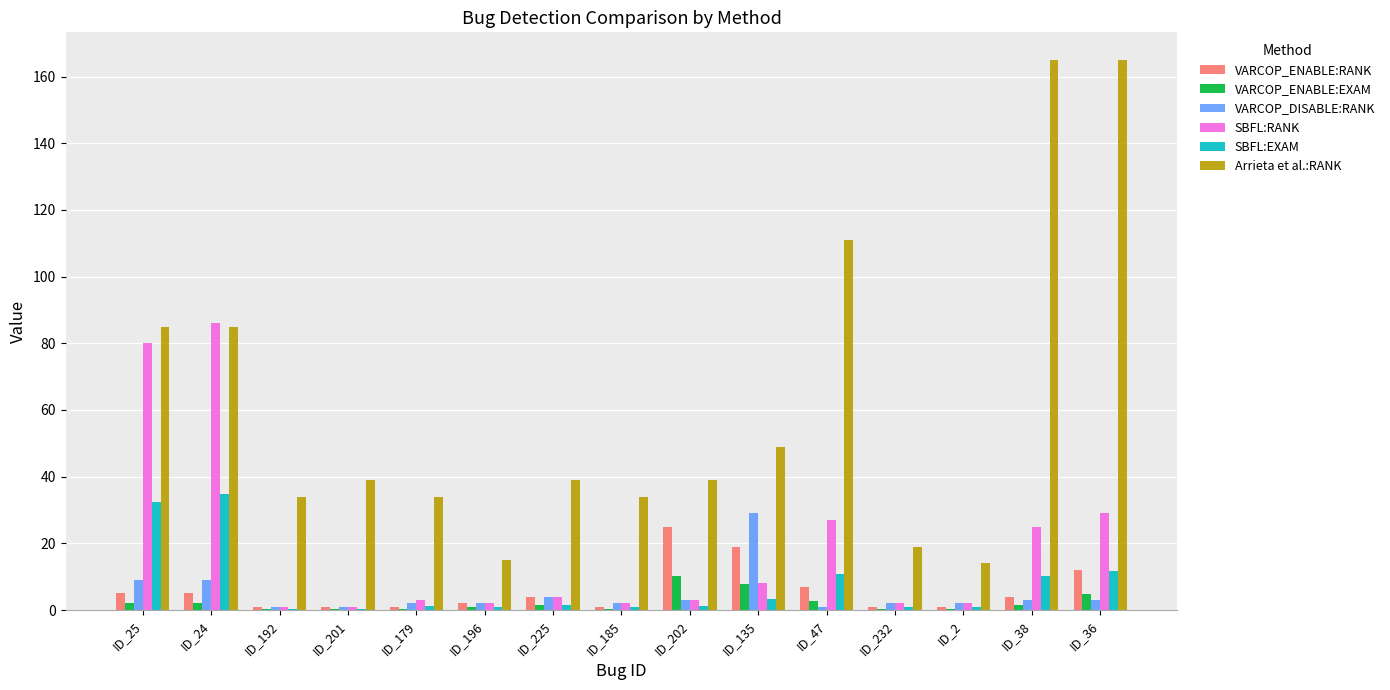

The Arrieta et al.:RANK series shows 17.5 at ID_135. True or false?

False